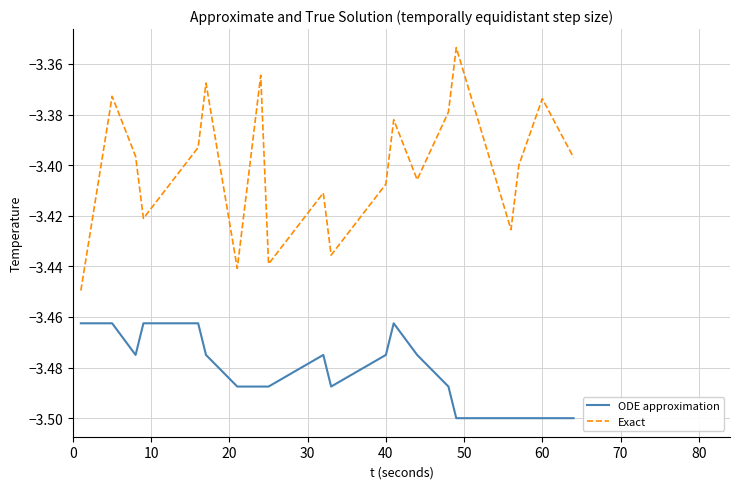

True or false: Exact and ODE approximation intersect in this chart.

False